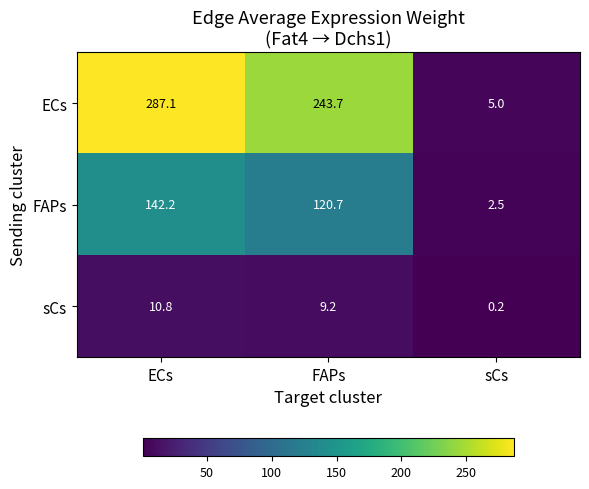

What is the sum of all FAPs values?

265.4